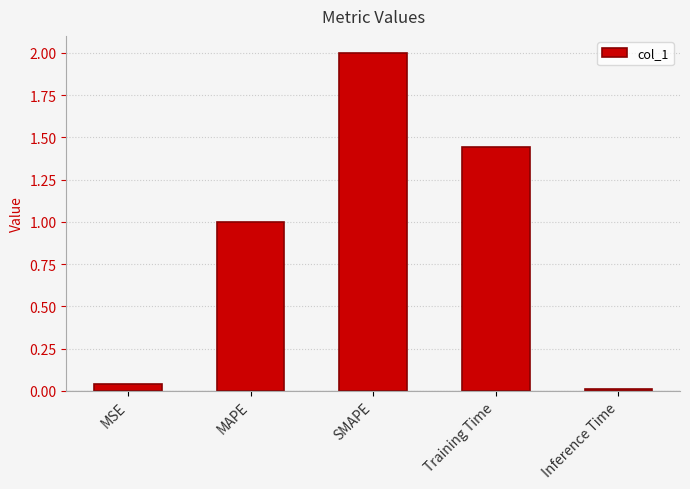

Rank the categories by value from lowest to highest.

Inference Time, MSE, MAPE, Training Time, SMAPE